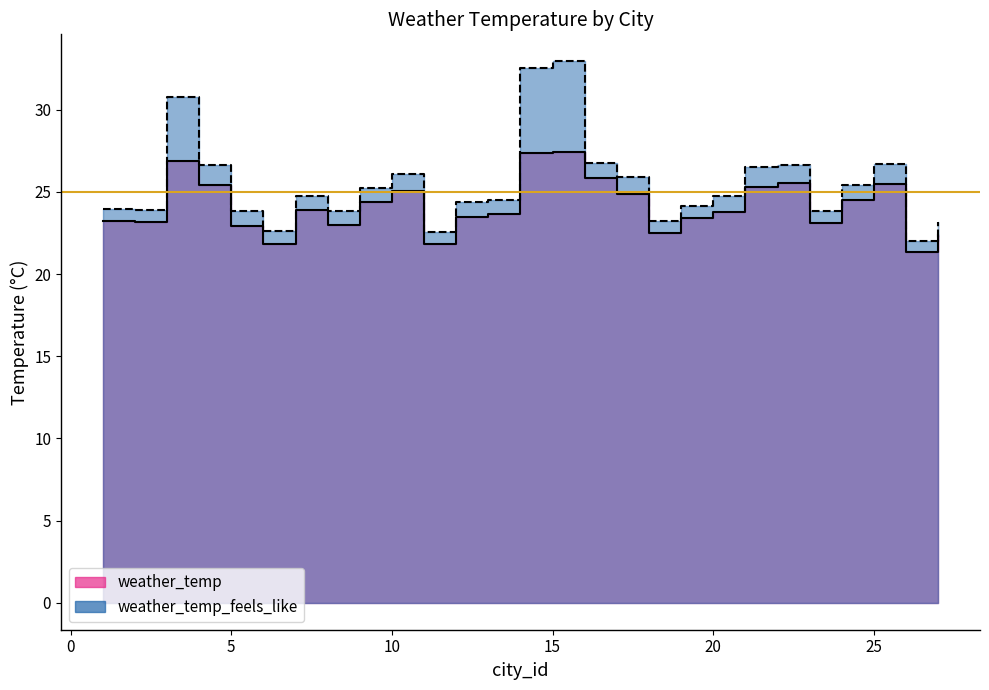

Reading right to left, transcribe all the data shown in this chart.

weather_temp: 27=22.4	26=21.3	25=25.5	24=24.5	23=23.1	22=25.5	21=25.3	20=23.8	19=23.4	18=22.5	17=24.8	16=25.8	15=27.4	14=27.4	13=23.6	12=23.4	11=21.8	10=25.0	9=24.4	8=23.0	7=23.9	6=21.8	5=22.9	4=25.4	3=26.9	2=23.2	1=23.2
weather_temp_feels_like: 27=23.2	26=22.0	25=26.7	24=25.4	23=23.8	22=26.6	21=26.5	20=24.8	19=24.2	18=23.2	17=25.9	16=26.7	15=32.9	14=32.5	13=24.5	12=24.4	11=22.5	10=26.1	9=25.3	8=23.9	7=24.8	6=22.6	5=23.8	4=26.6	3=30.8	2=23.9	1=23.9